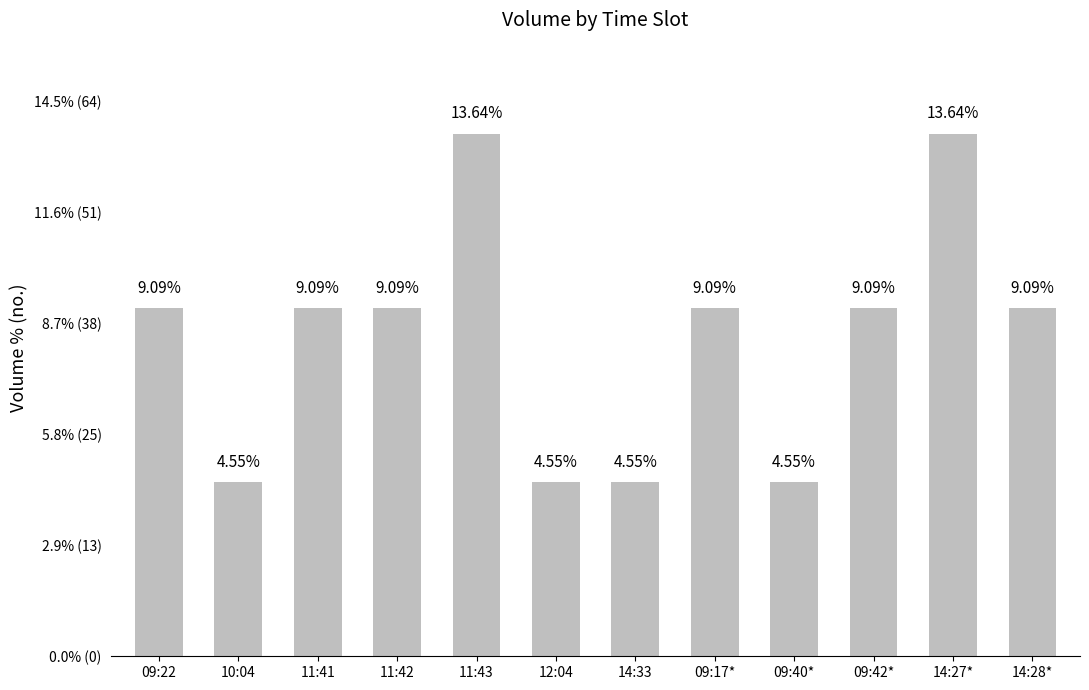

Reading left to right, transcribe all the data shown in this chart.

09:22=9.1	10:04=4.5	11:41=9.1	11:42=9.1	11:43=13.6	12:04=4.5	14:33=4.5	09:17*=9.1	09:40*=4.5	09:42*=9.1	14:27*=13.6	14:28*=9.1